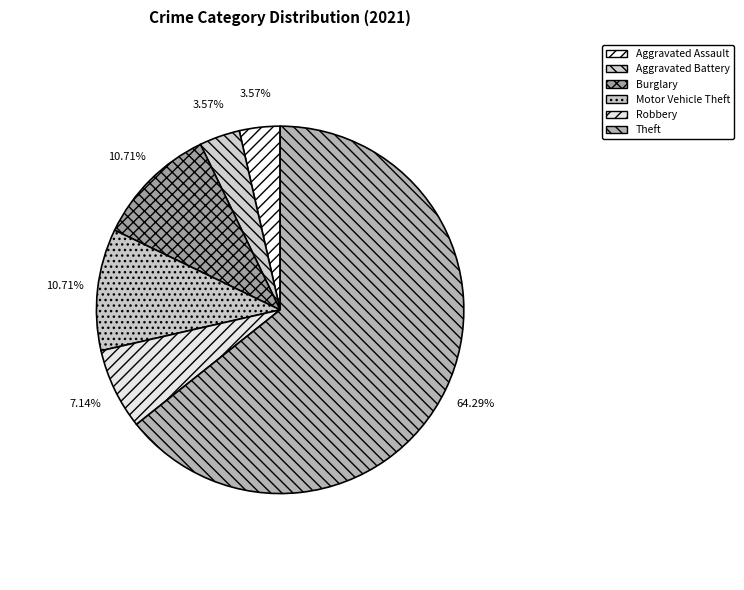

Is there any slice that represents more than half of the pie?

Yes